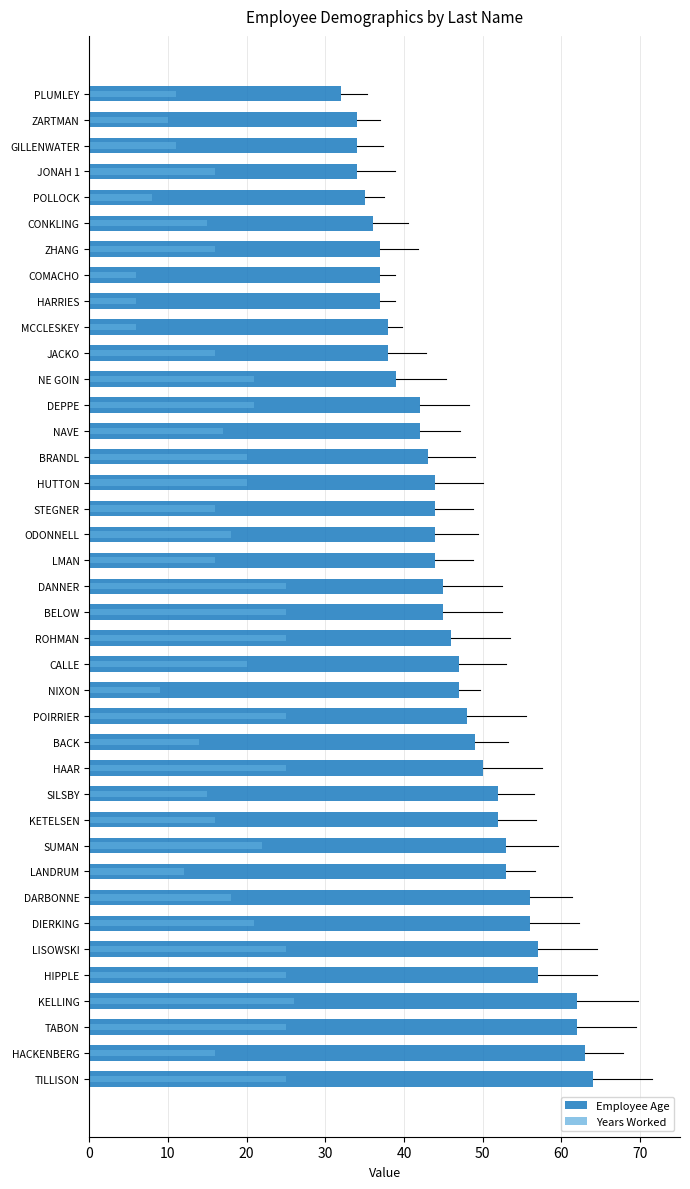

How many values in the Years Worked series are below 17?

19